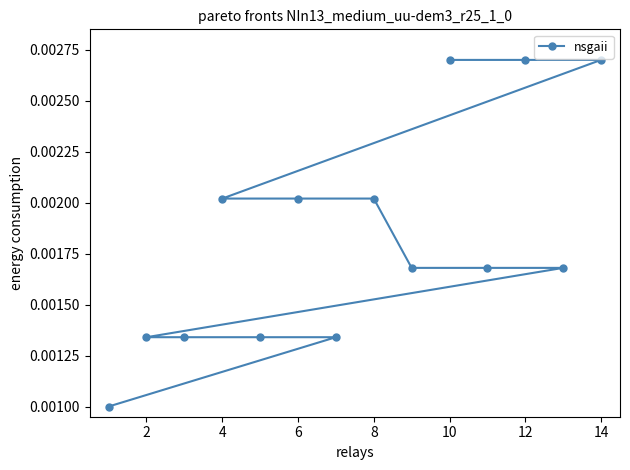

Count the values in the range 0 to 1.

14